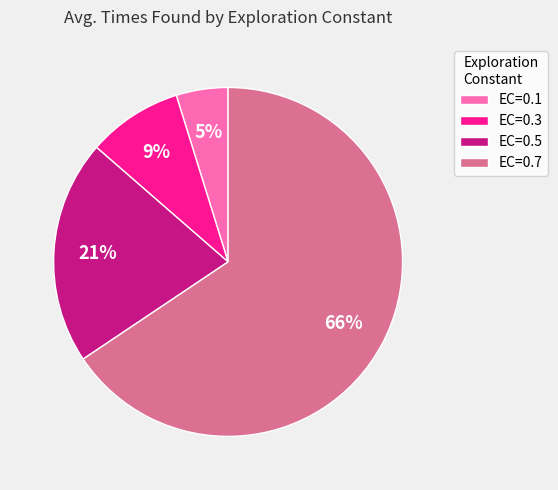

To the nearest percent, what percentage of the pie is EC=0.5?

21%